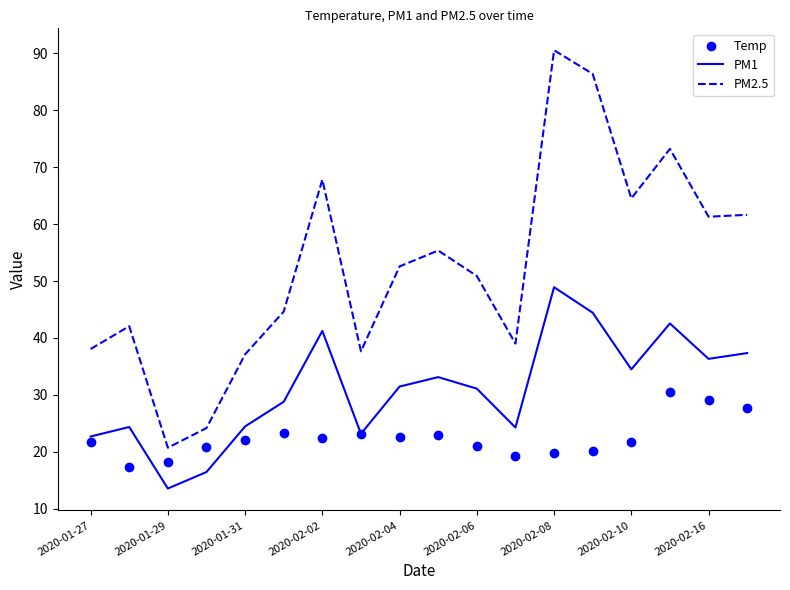

Which series contains the lowest Y value?

PM1